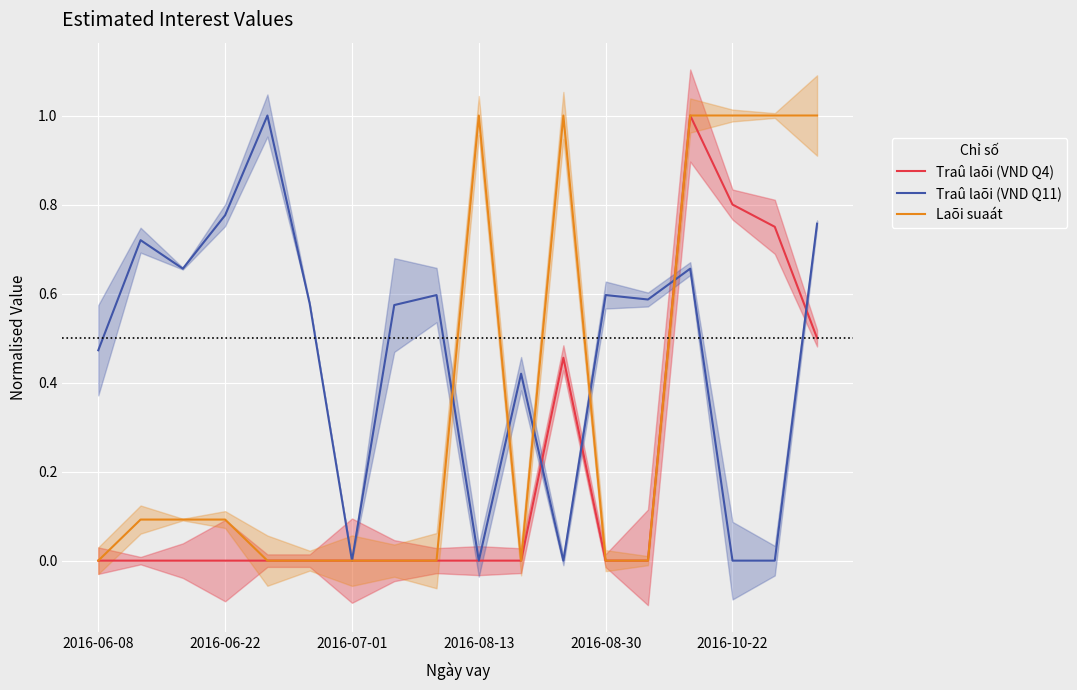

What is the sum of all Traû laõi (VND Q4) values?

3.5